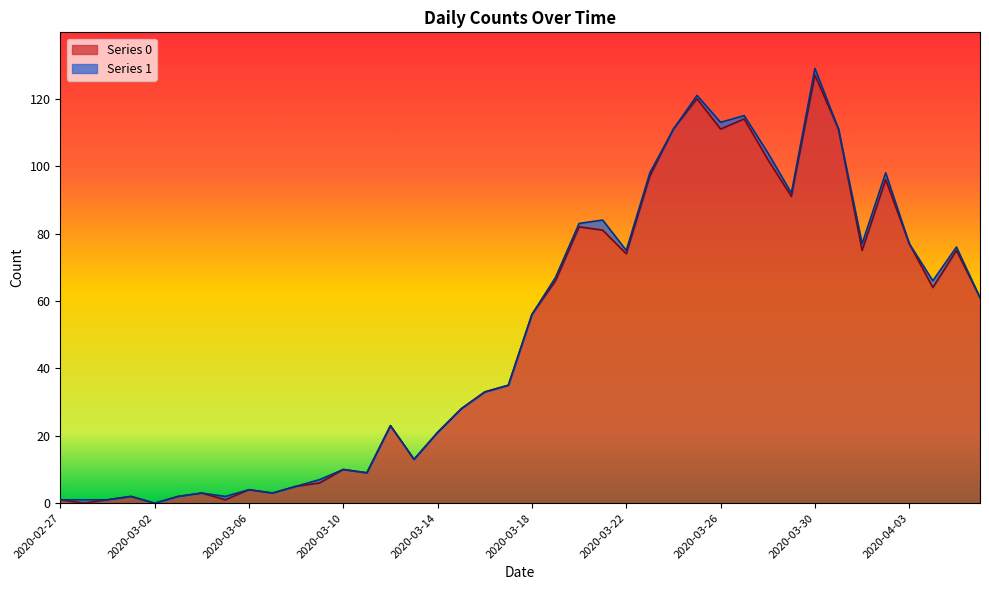

What is the change in value from 2020-02-27 to 2020-03-28?

+101